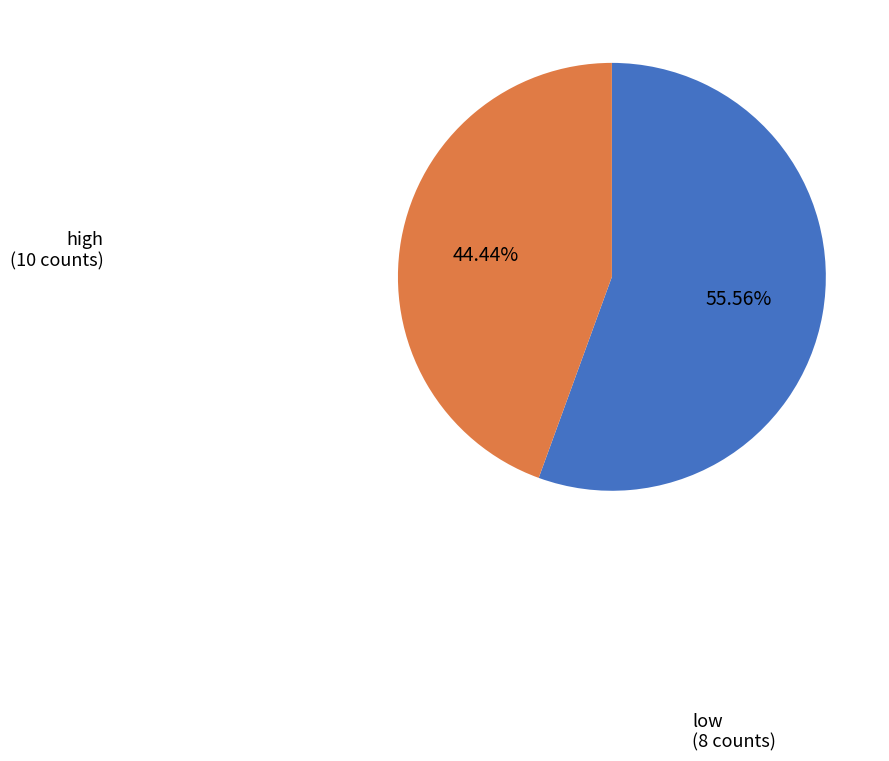

Is there any slice that represents more than half of the pie?

Yes